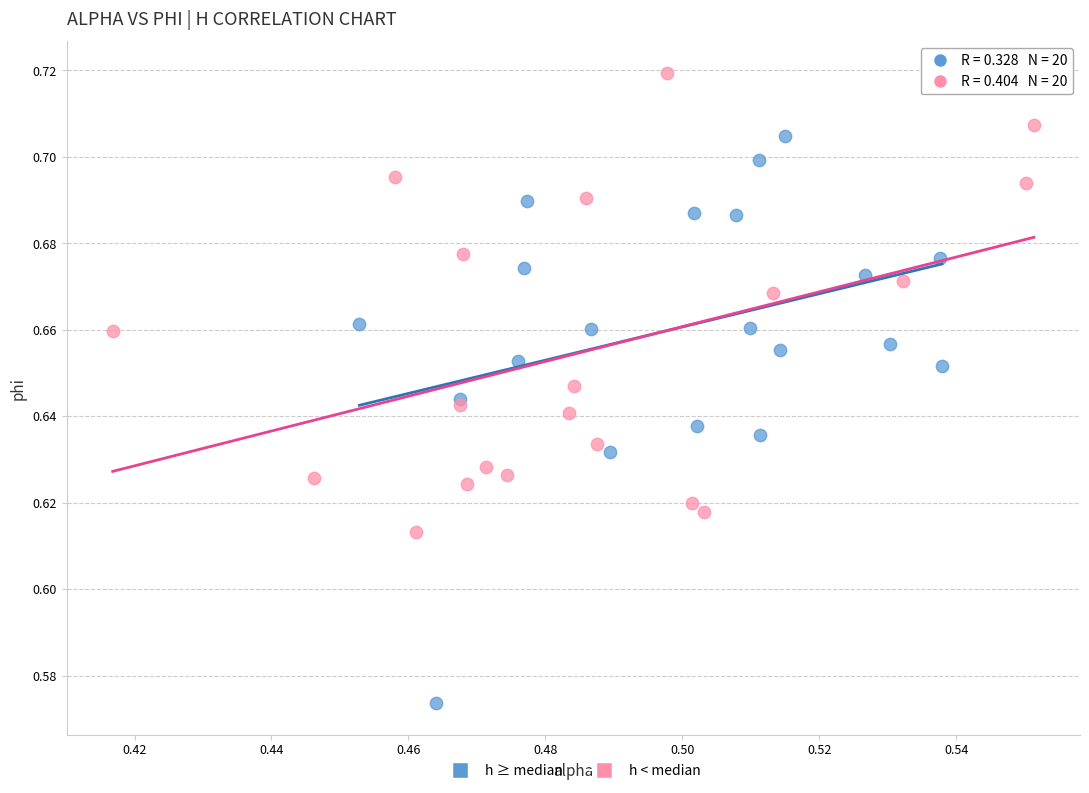

Which series reaches the maximum Y coordinate?

h < median